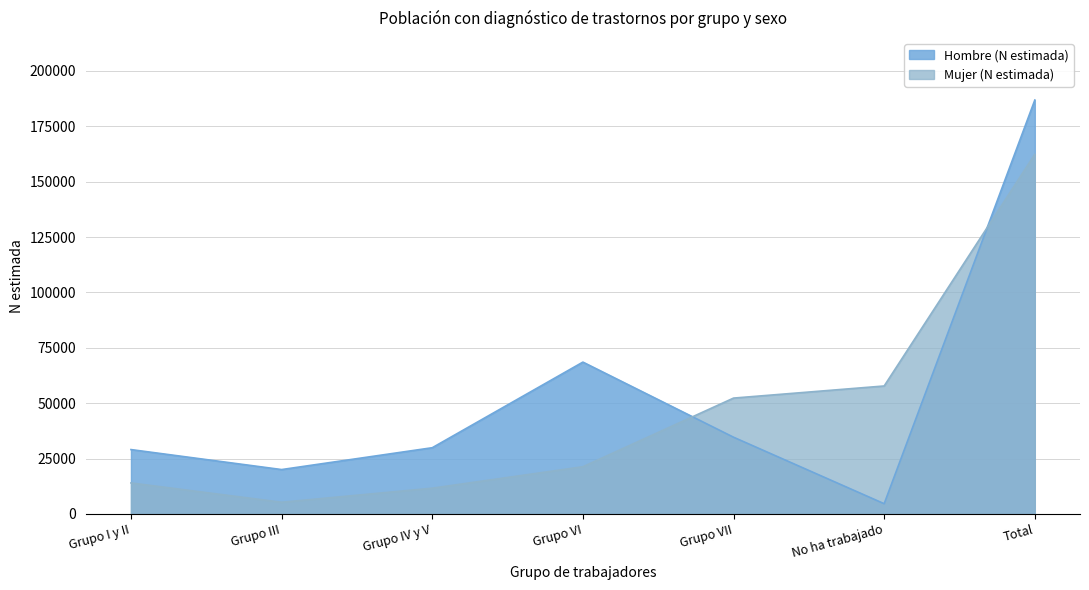

True or false: Mujer (N estimada) and Hombre (N estimada) cross at least once.

True